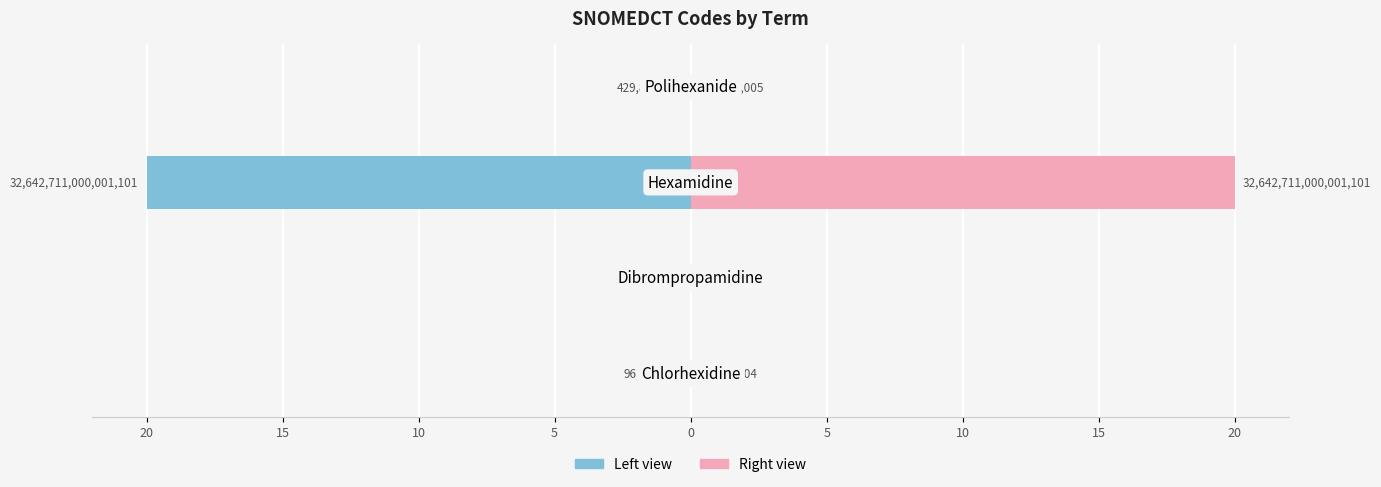

What is the value of the Code (right view) bar at the 3rd from the left?

20.0